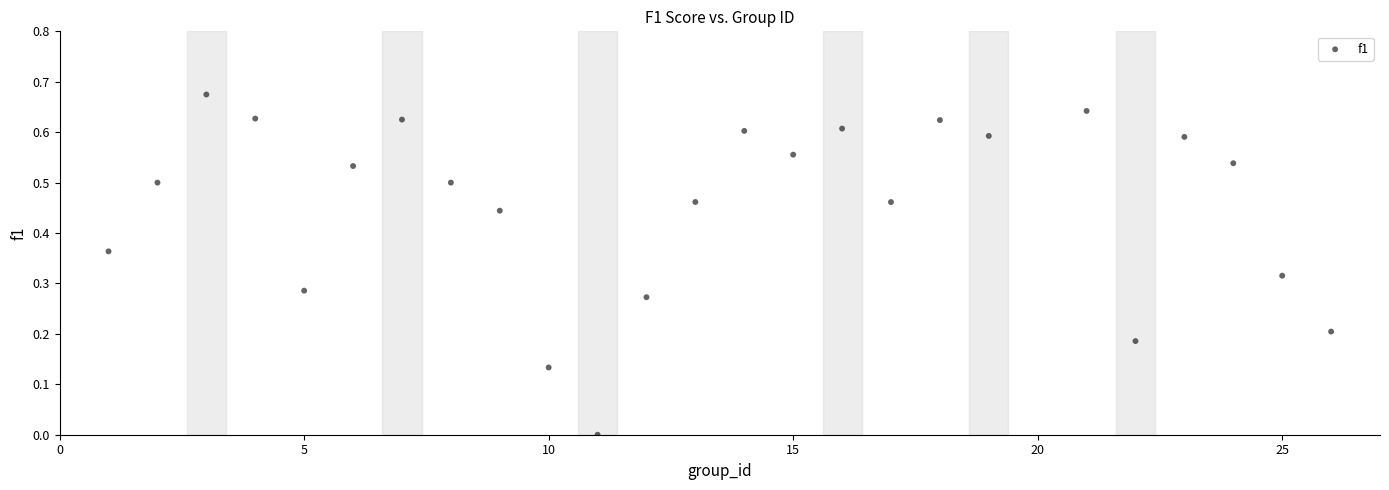

What is the range of X values (max minus min)?

25.0